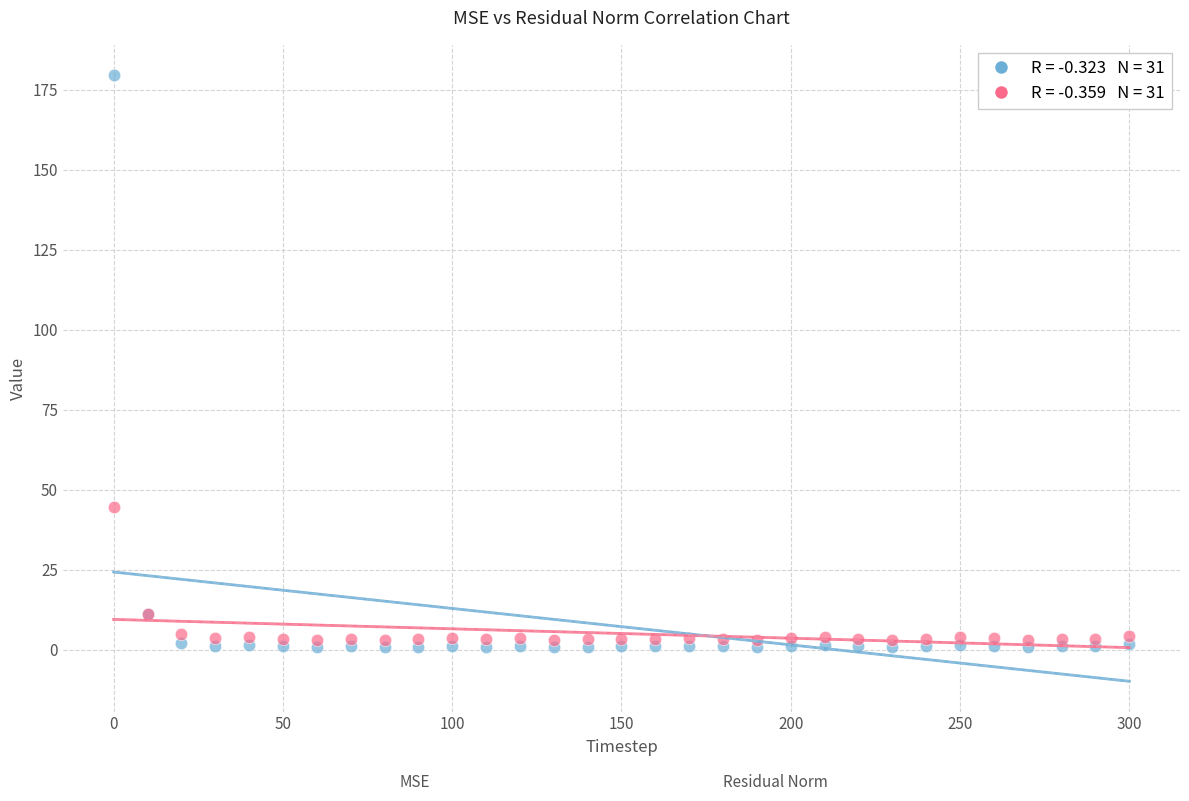

Across all series, what Y value is closest to 90?

44.4